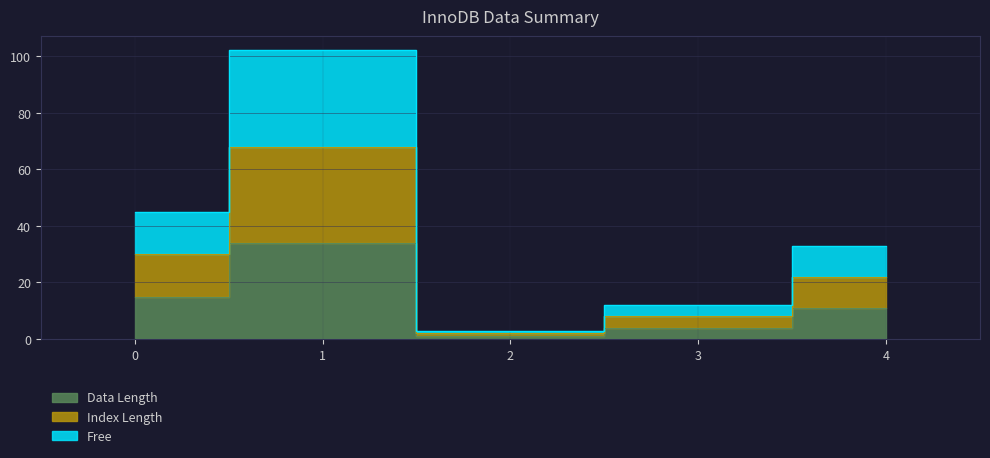

What is the difference between the highest and lowest values at 2?

2